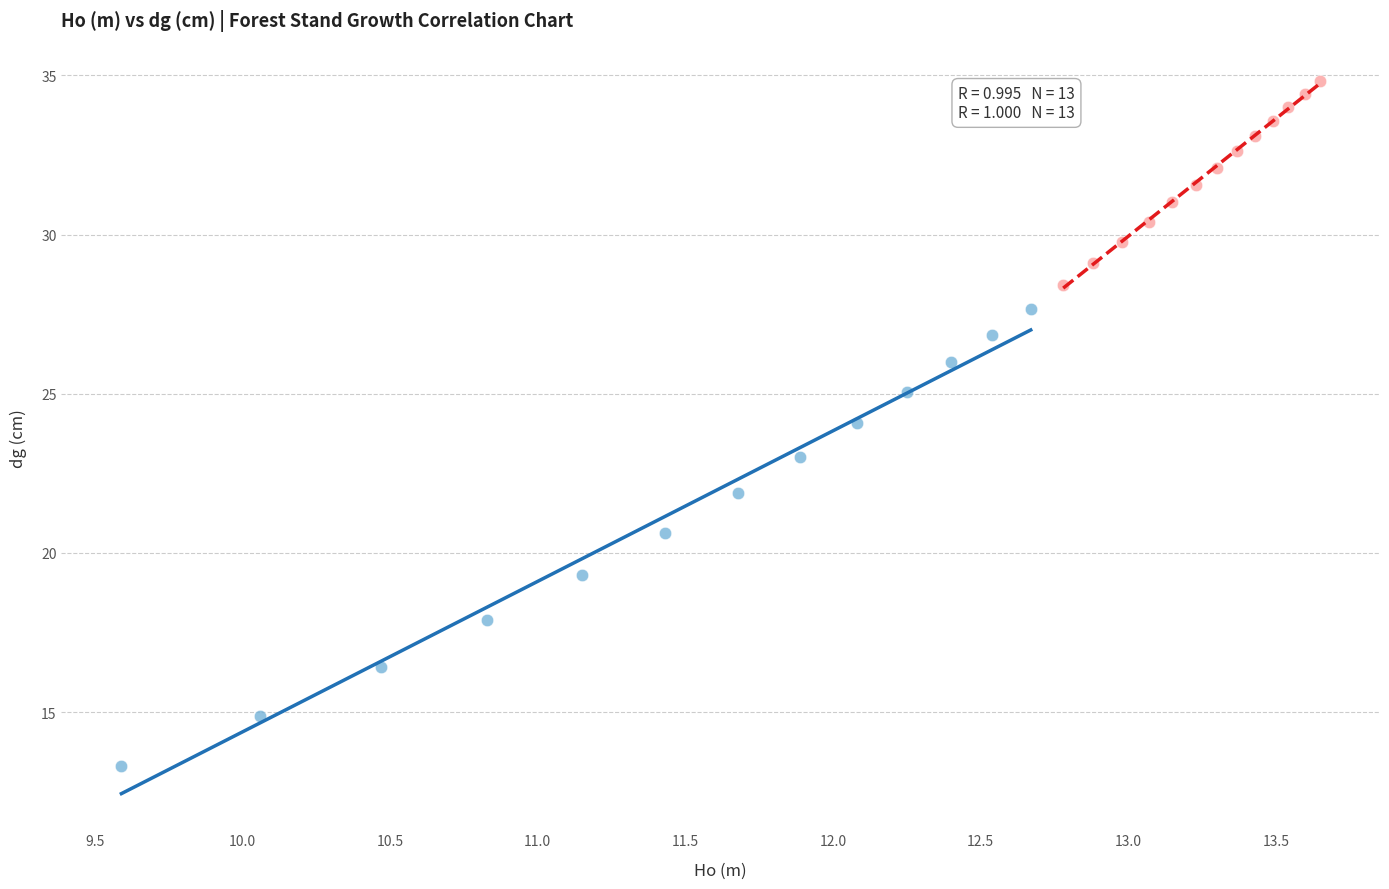

Which series contains the lowest Y value?

Young Stand (Age ≤ 87)